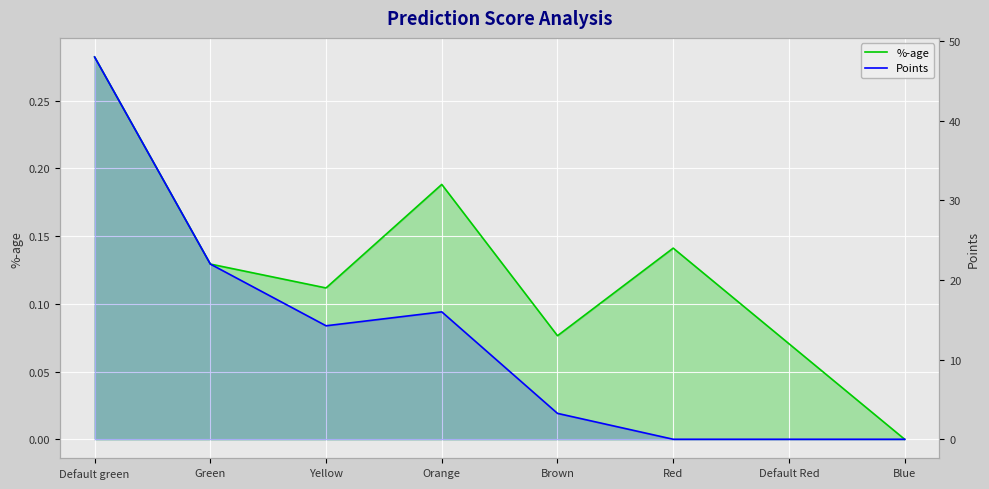

Which series changed the most between Default green and Red?

Points